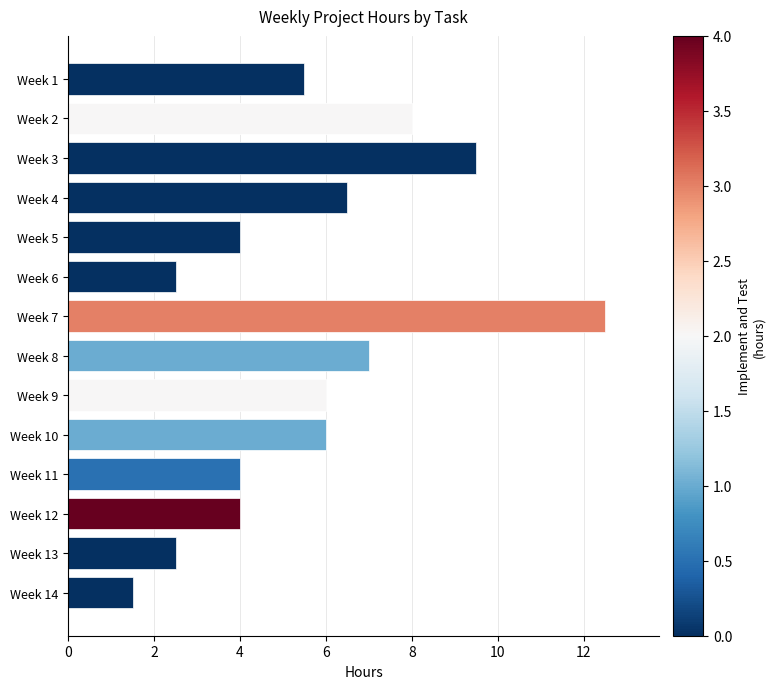

Reading top to bottom, list all the values displayed in this chart.

5.5	8.0	9.5	6.5	4.0	2.5	12.5	7.0	6.0	6.0	4.0	4.0	2.5	1.5